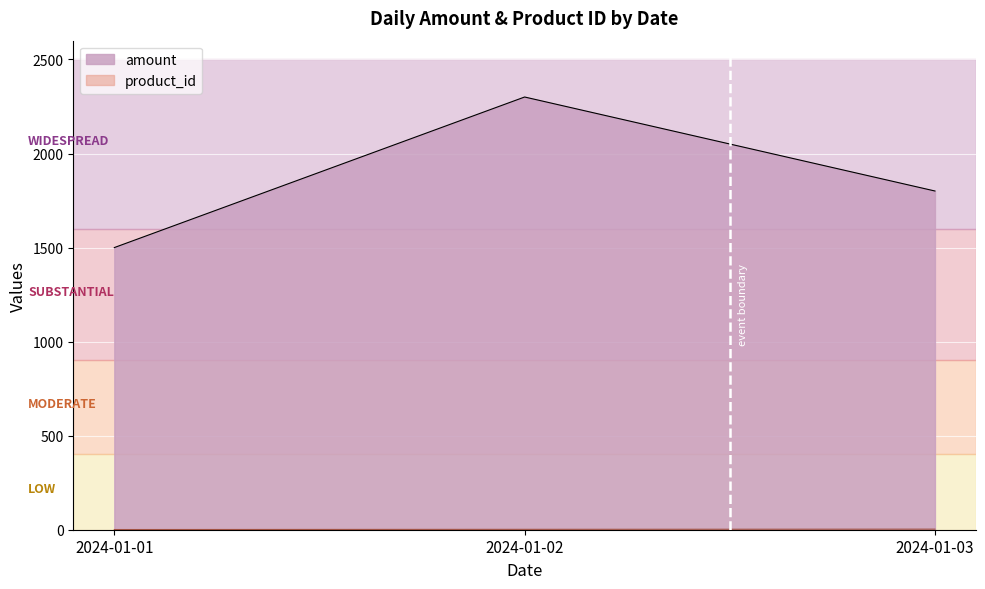

The value of product_id at 2024-01-02 is 3.1. True or false?

False